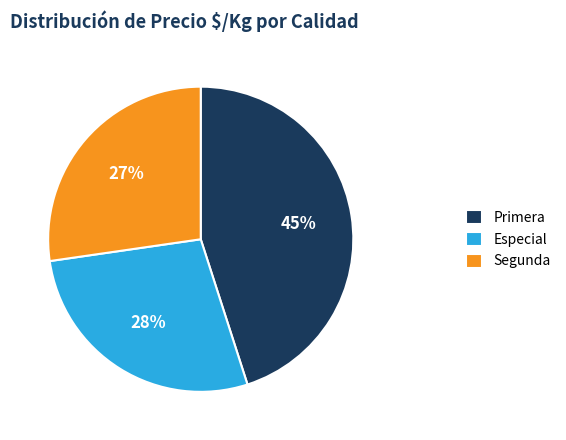

Does any single category account for the majority?

No